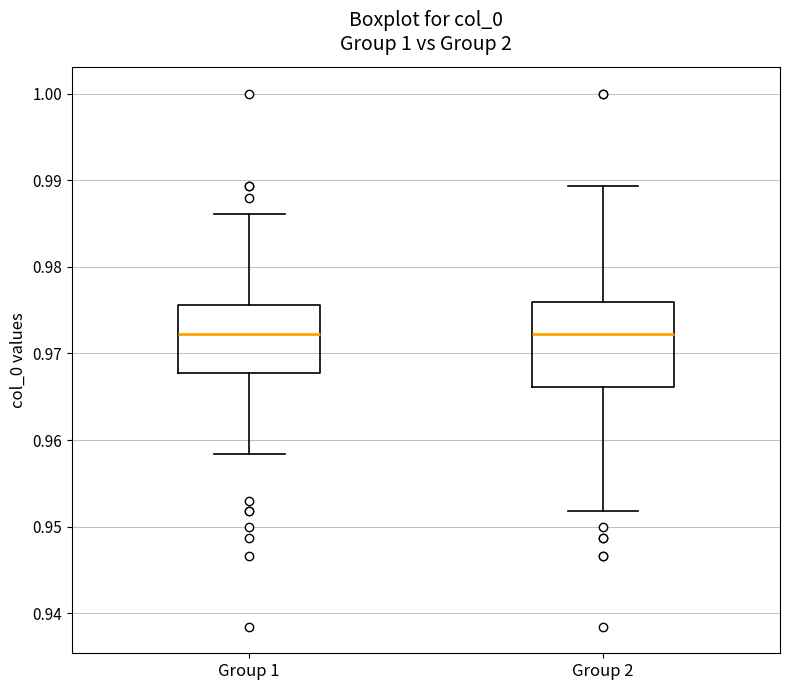

Comparing the boxes themselves (not the whiskers), which one is the tallest?

Group 2